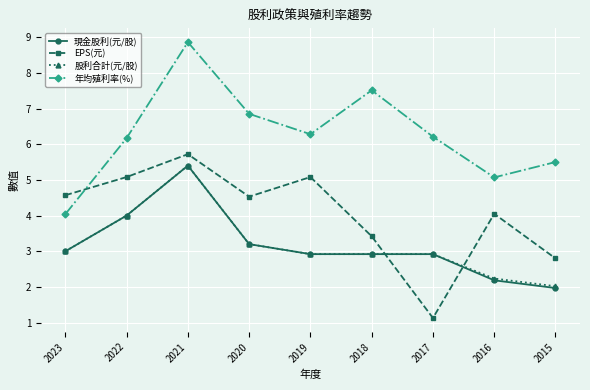

Is it true that 年均殖利率(%) equals 9.3 at 2015?

False